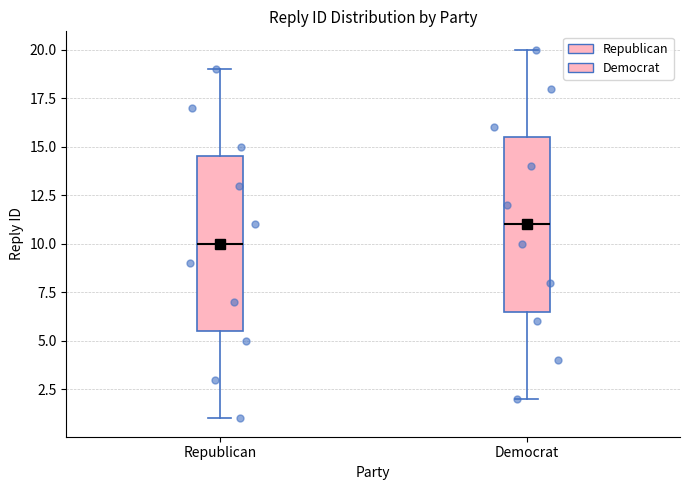

Which box has the highest median line?

Democrat